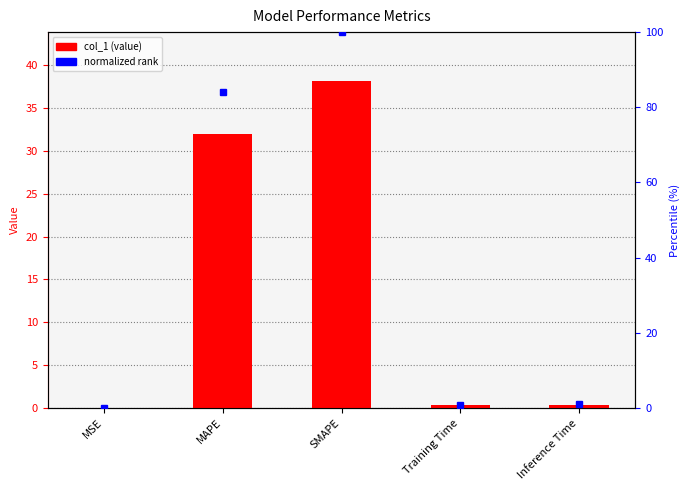

What position from the left is MSE?

1